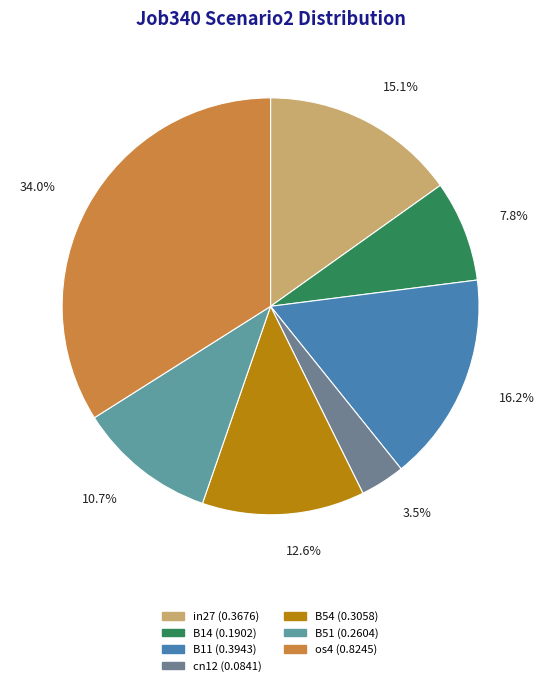

Does any single category account for the majority?

No